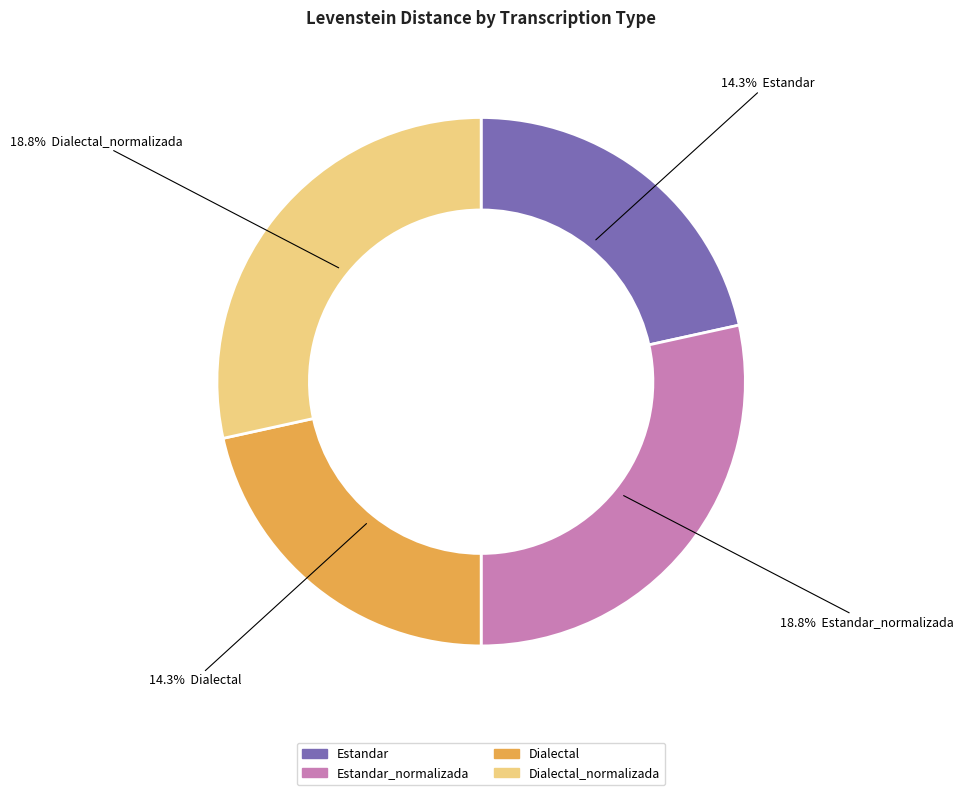

To the nearest percent, what is the combined percentage of Dialectal and Estandar?

43%